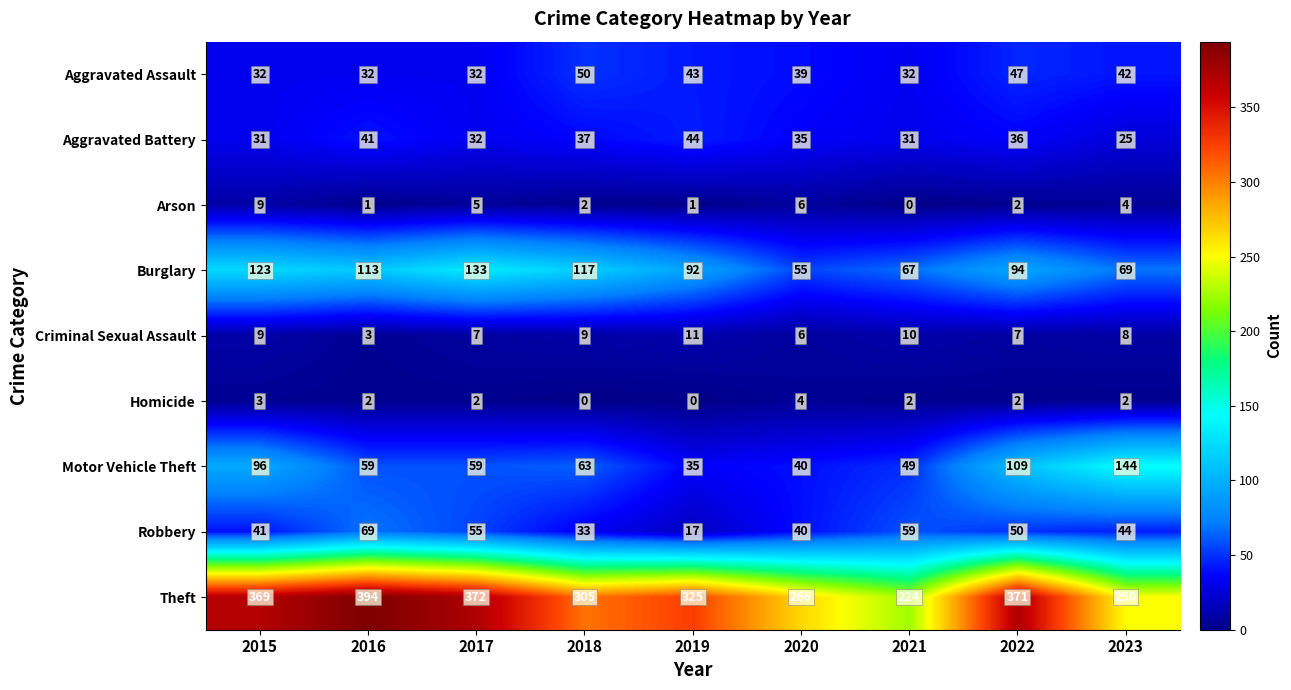

What is the difference between the maximum and minimum values in the Theft series?

170